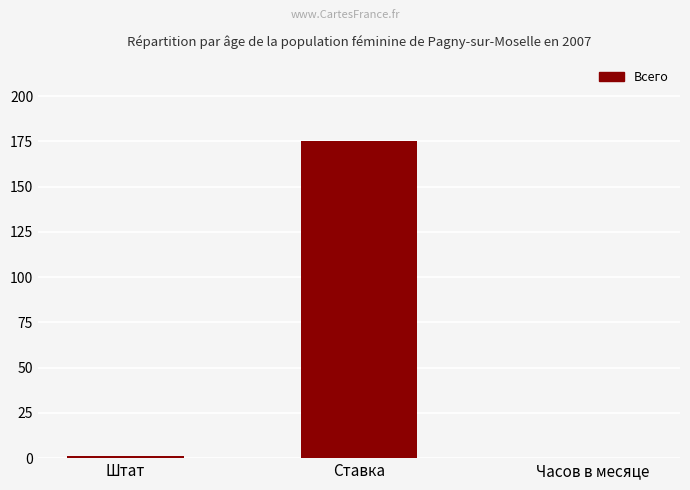

True or false: the data shows 72 at Часов в месяце.

False